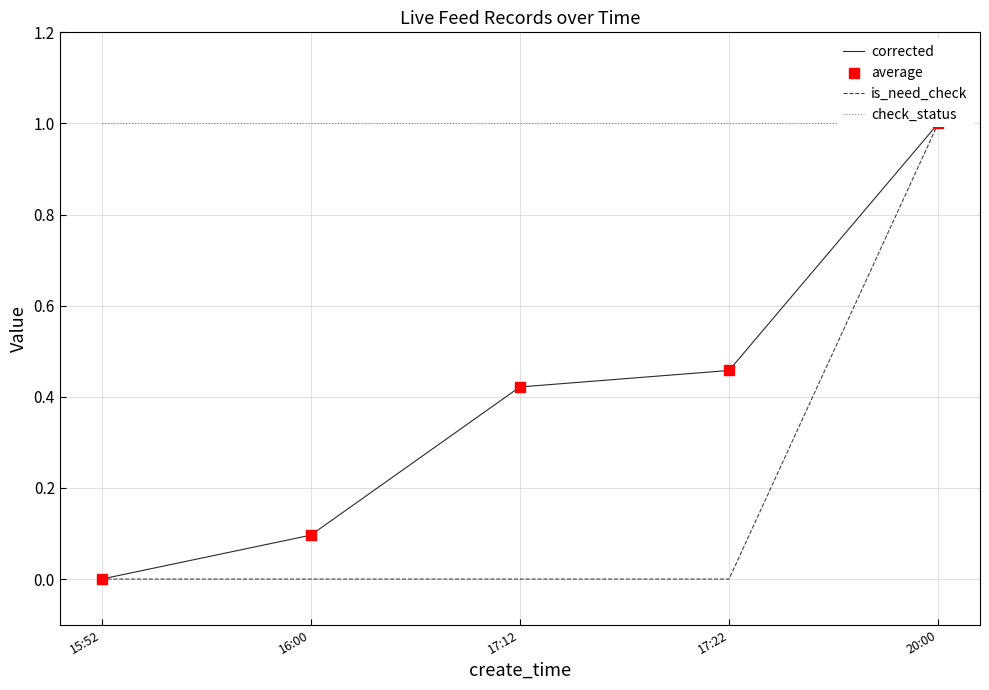

At which category is the sum across all series the highest?

20:00